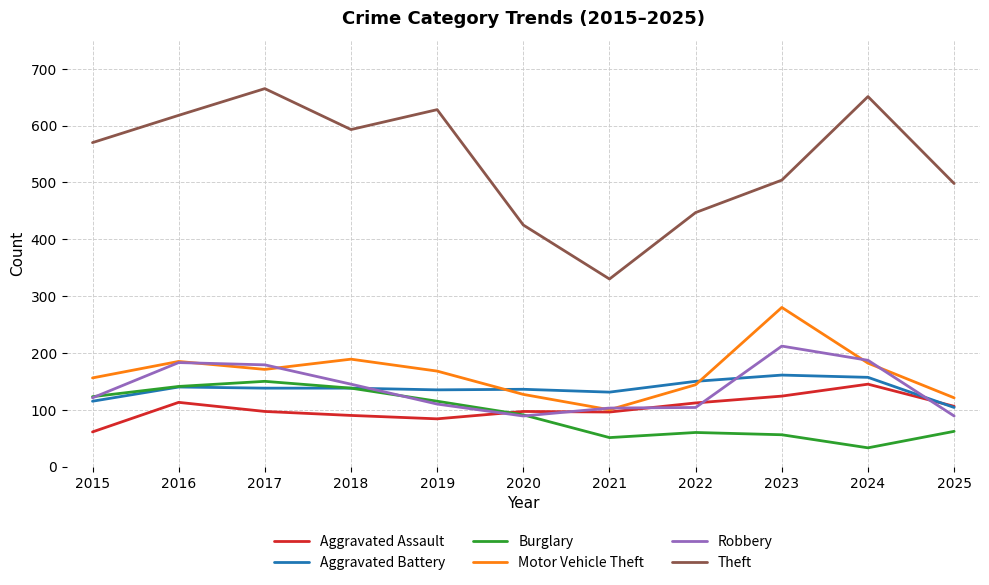

Count the number of data series in this chart.

6